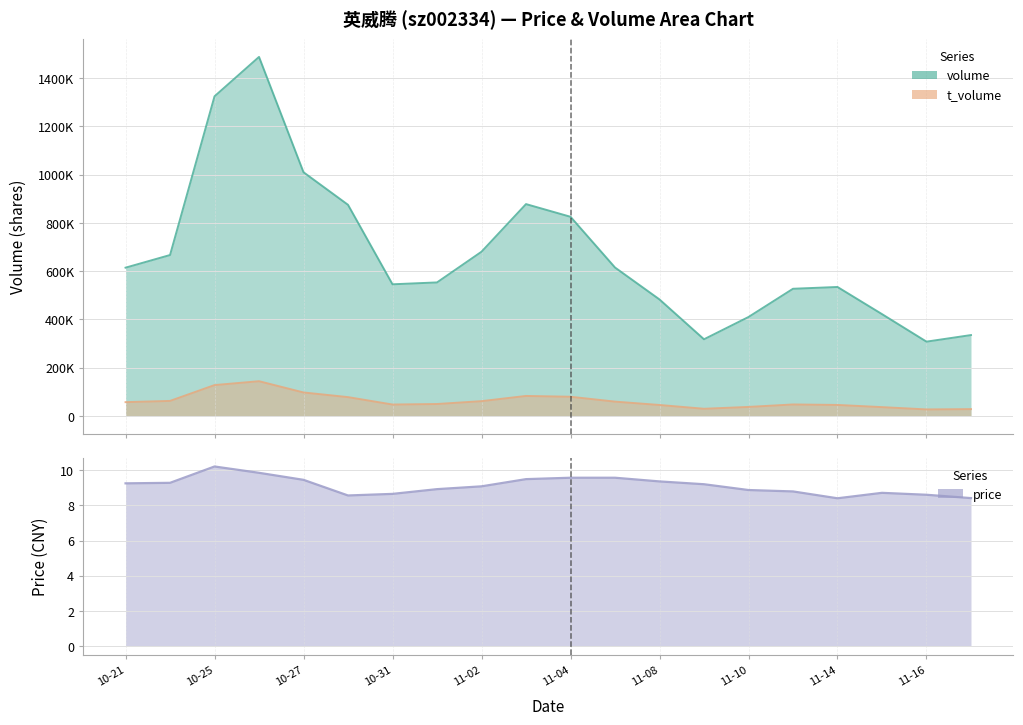

What is the difference between the second highest and second lowest values in the volume series?

1007278.0